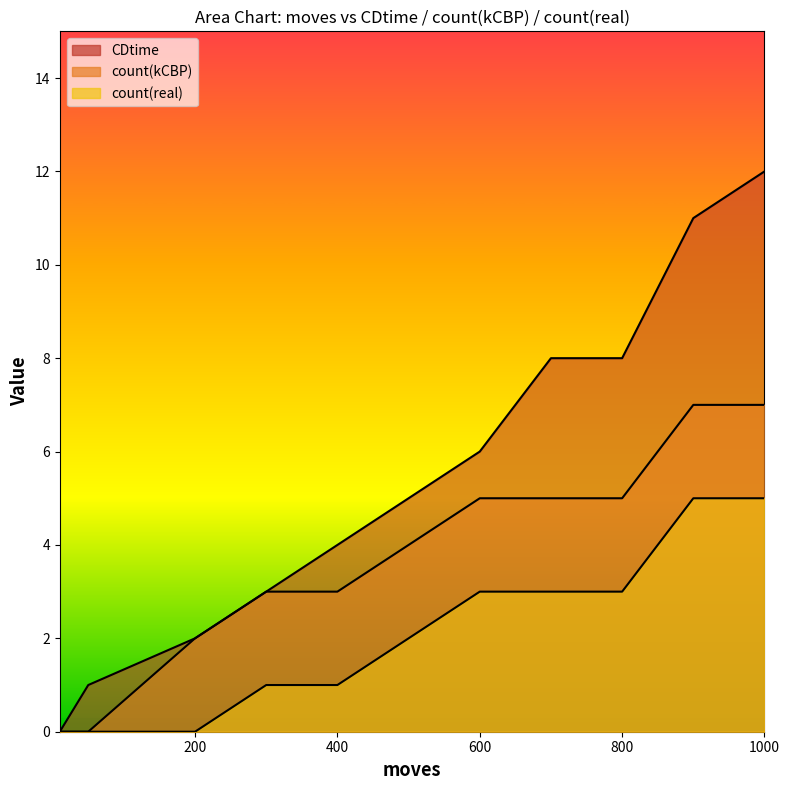

Is it true that count(kCBP) equals 10 at 900?

False